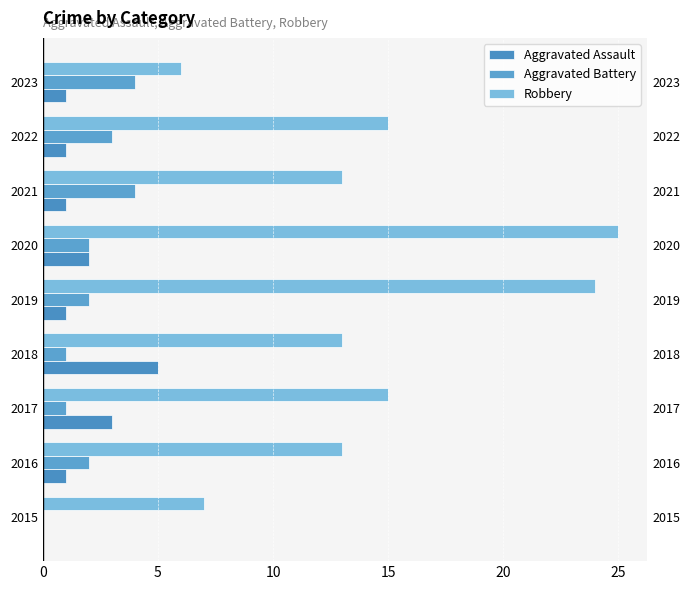

How many values in the Aggravated Battery series exceed 2?

3